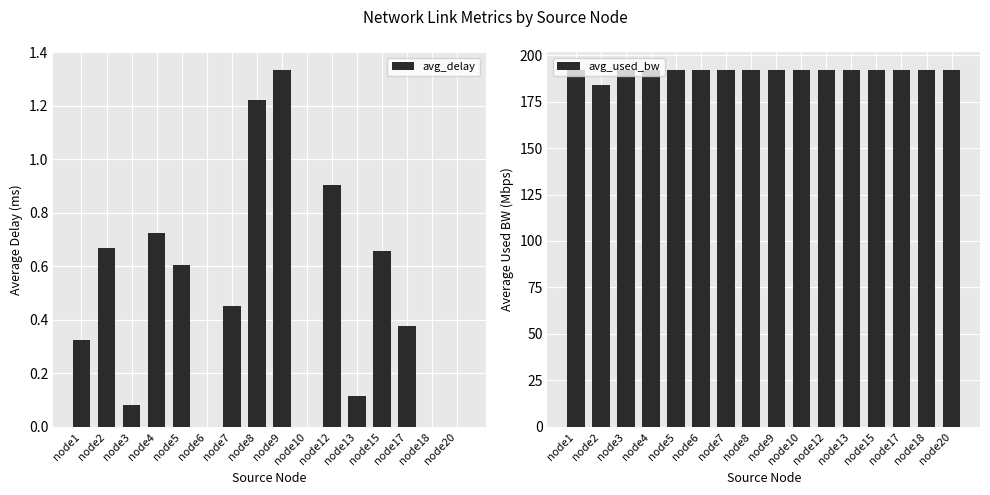

True or false: avg_used_bw has a value of 192.0 at node15.

True